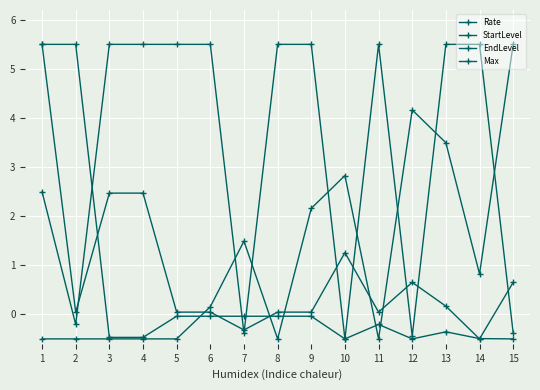

Reading left to right, transcribe all the data shown in this chart.

Rate: 5.5	0.0	2.5	2.5	0.0	0.0	-0.3	0.0	0.0	1.3	0.0	0.7	0.2	-0.5	0.7
StartLevel: -0.5	-0.5	-0.5	-0.5	-0.5	0.2	1.5	-0.5	2.2	2.8	-0.5	4.2	3.5	0.8	5.5
EndLevel: 5.5	5.5	-0.5	-0.5	-0.0	-0.0	-0.0	-0.0	-0.0	-0.5	5.5	-0.4	5.5	5.5	-0.4
Max: 2.5	-0.2	5.5	5.5	5.5	5.5	-0.4	5.5	5.5	-0.5	-0.2	-0.5	-0.4	-0.5	-0.5